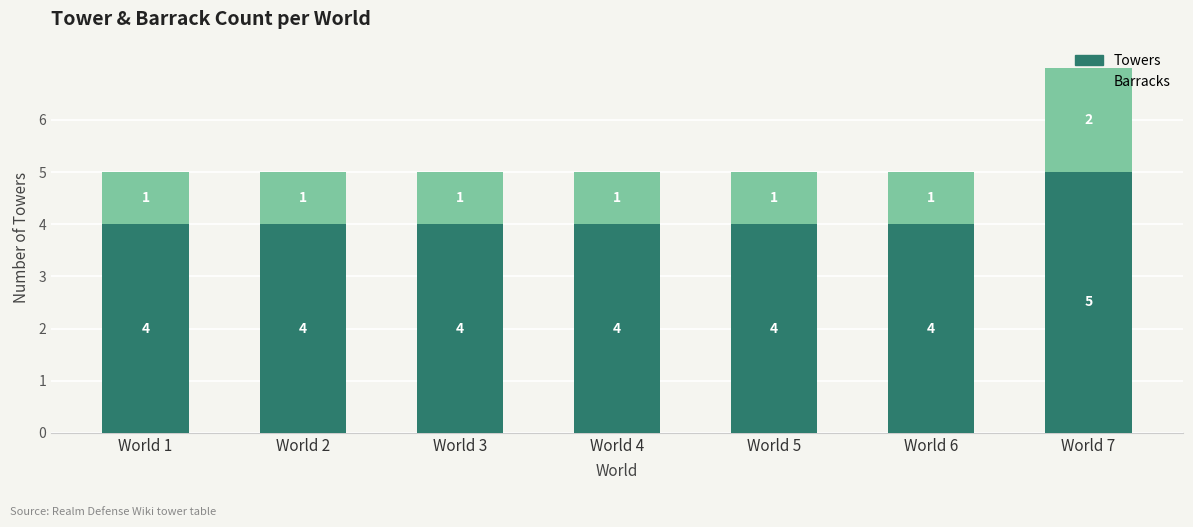

What is the minimum value for Towers?

4